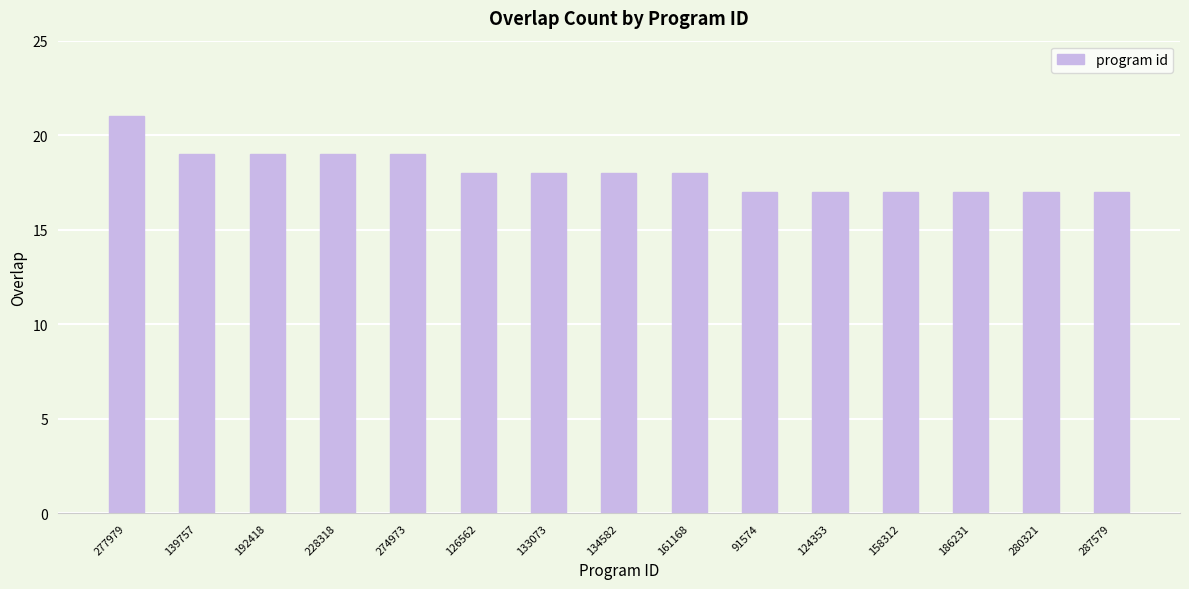

How many categories are shown in the chart?

15